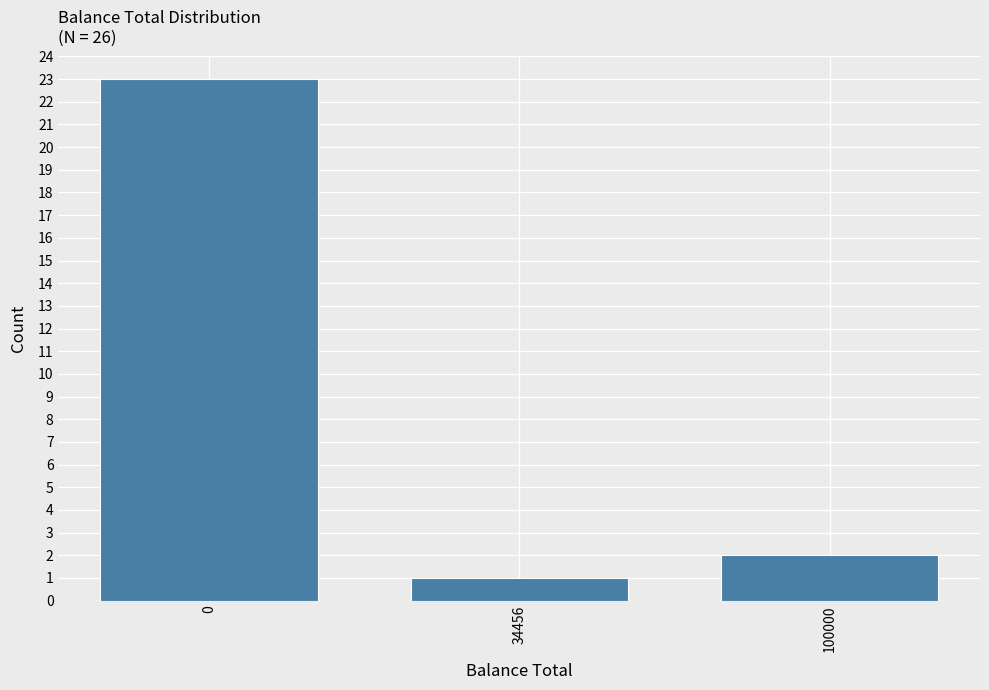

Reading right to left, what are all the values shown in this chart?

2	1	23